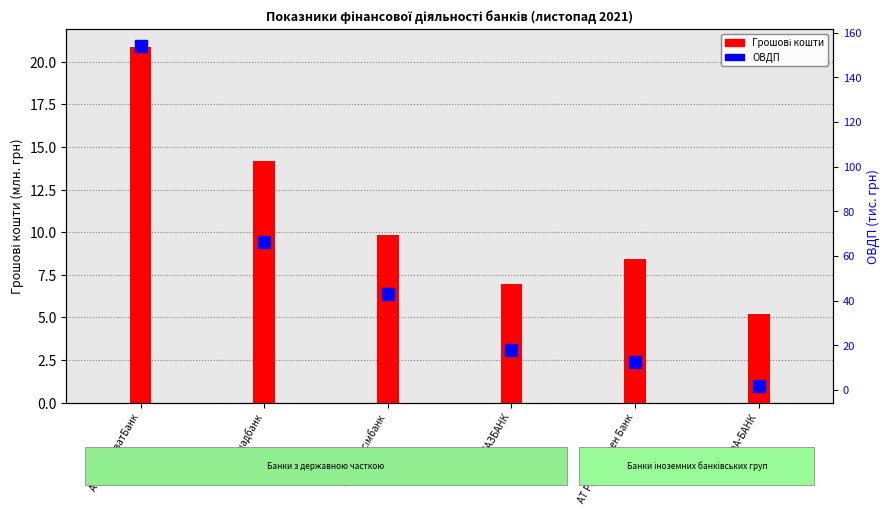

What is the value of the ОВДП bar at the 4th from the left?

17.8